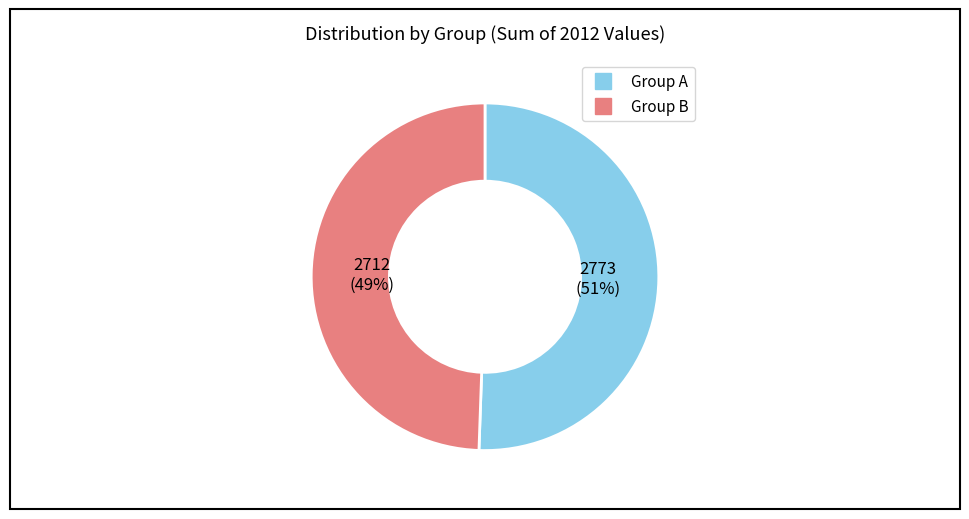

To the nearest percent, what is the average slice percentage?

50%